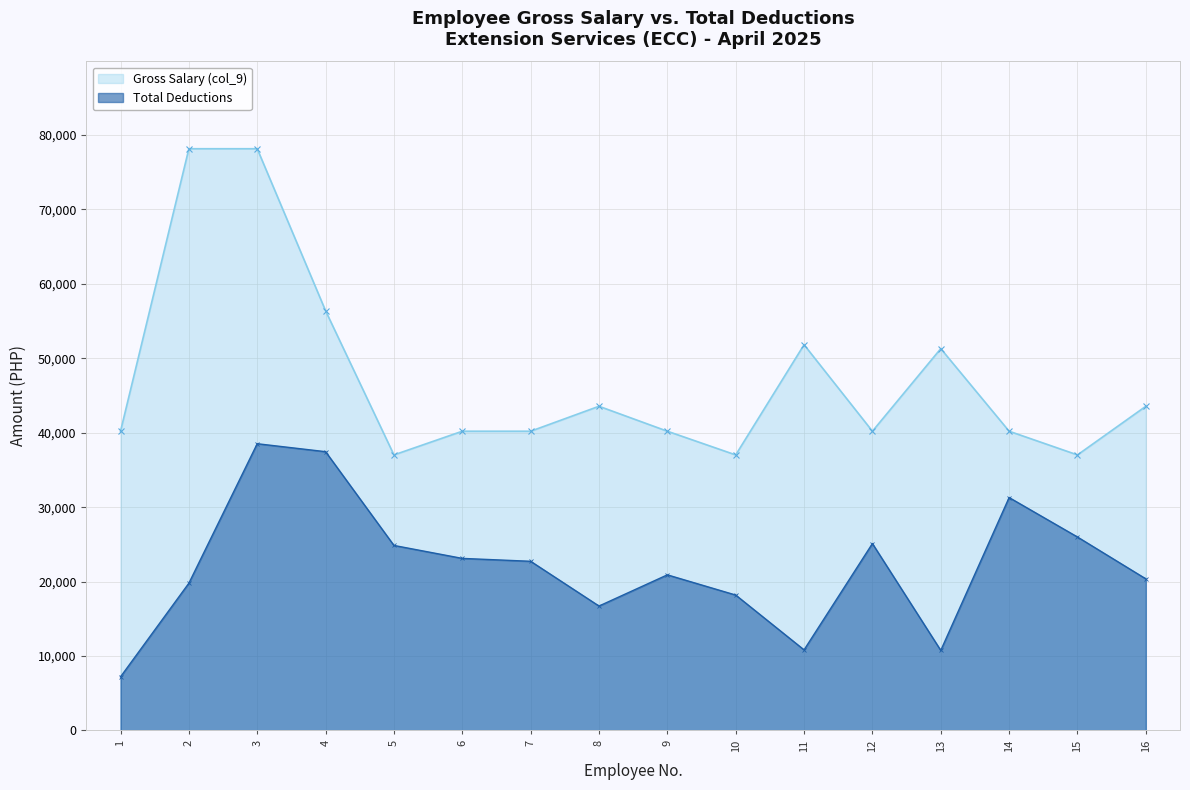

True or false: the data has more than 0 interior local peaks.

True